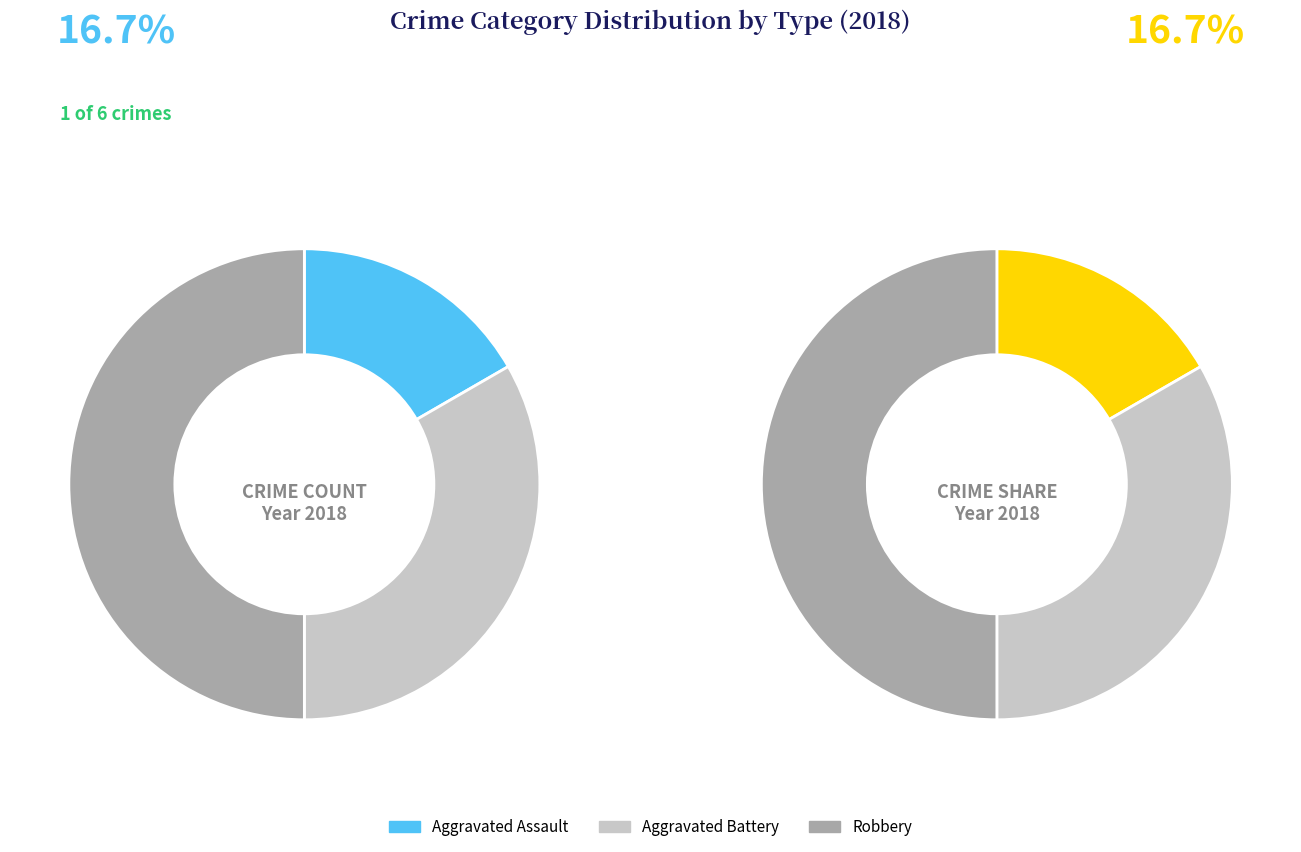

To the nearest percent, what is the difference between the Aggravated Battery and Aggravated Assault slice percentages?

17%